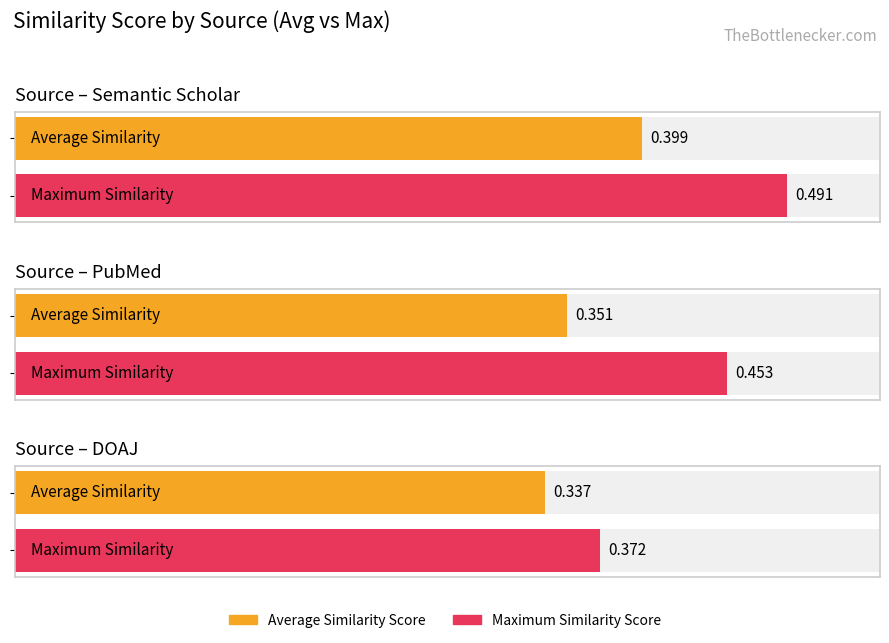

Is it true that Max Similarity Score equals 0.1 at 4?

False